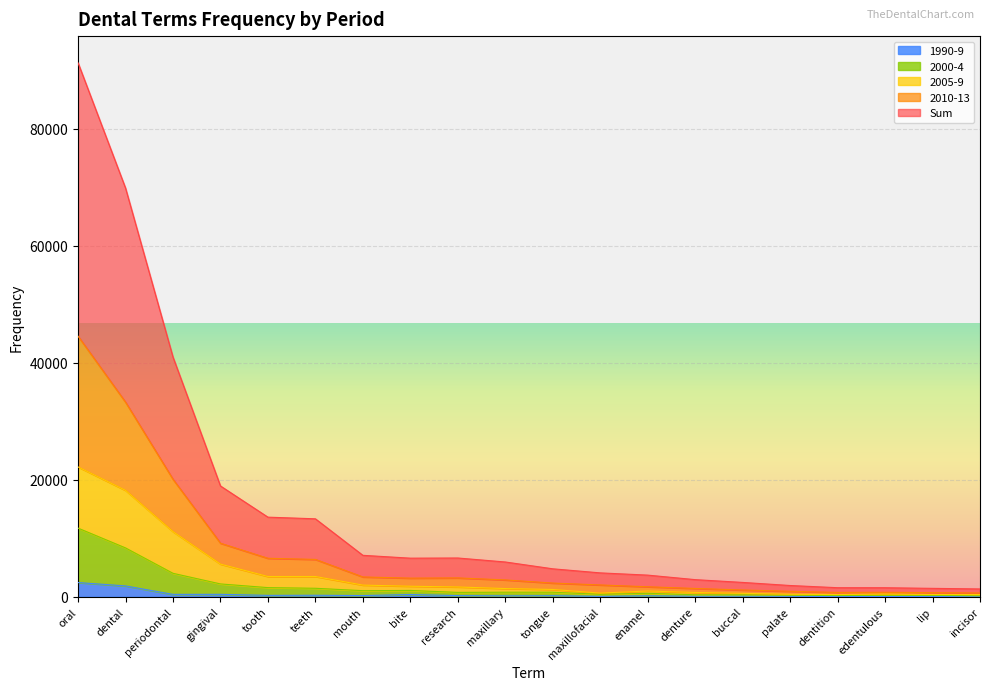

What is the sum of all Sum values?

299934